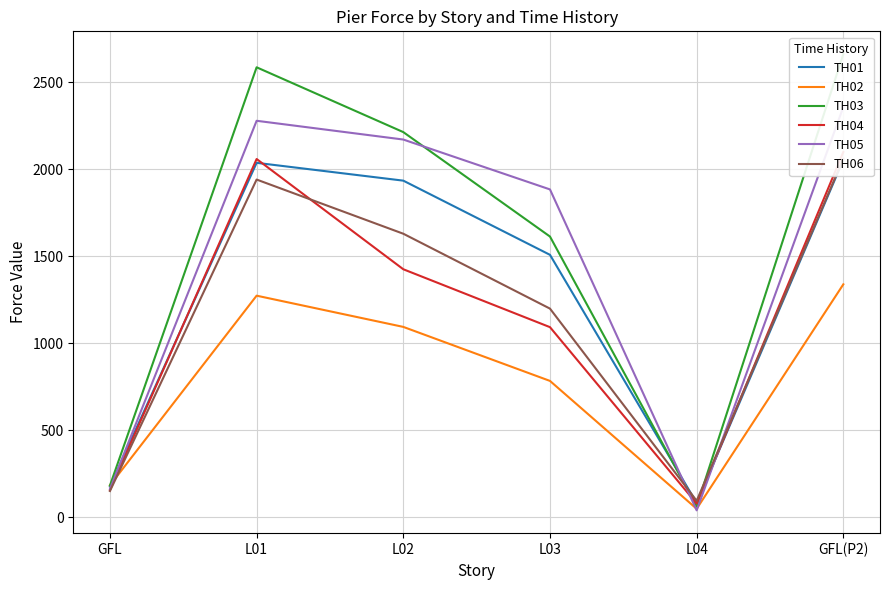

Reading left to right, what are all the values shown in this chart?

TH01: 177.1	2036.6	1934.2	1508.1	82.8	2053.9
TH02: 184.0	1273.4	1094.0	783.8	49.0	1338.6
TH03: 182.8	2585.4	2213.1	1613.1	63.6	2661.0
TH04: 156.7	2058.5	1425.2	1092.6	79.1	2098.5
TH05: 163.2	2278.1	2170.4	1883.8	40.2	2357.3
TH06: 151.2	1940.5	1629.3	1199.1	95.1	2060.5